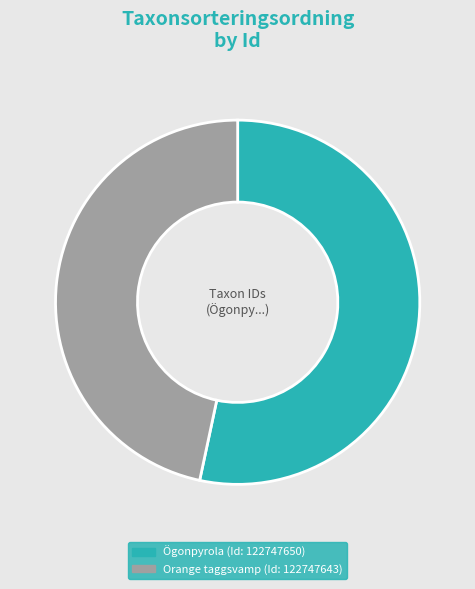

Does any single category account for the majority?

Yes